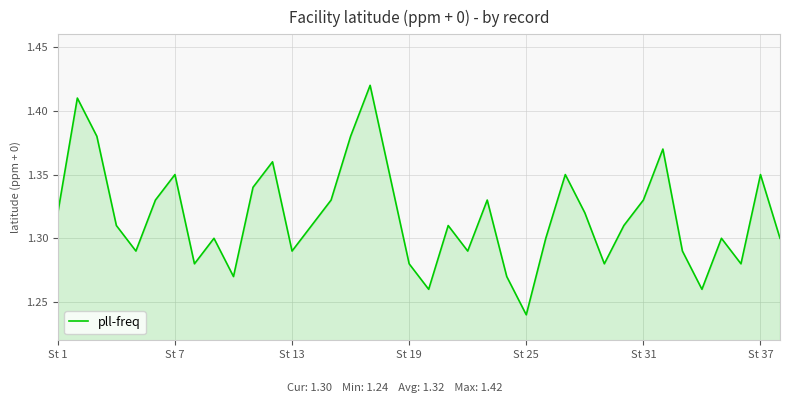

How many lines are shown in the chart?

1